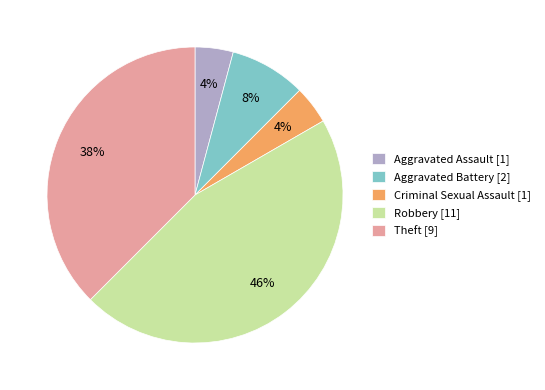

Is the sum of Criminal Sexual Assault [1] and Aggravated Assault [1] greater than half?

No